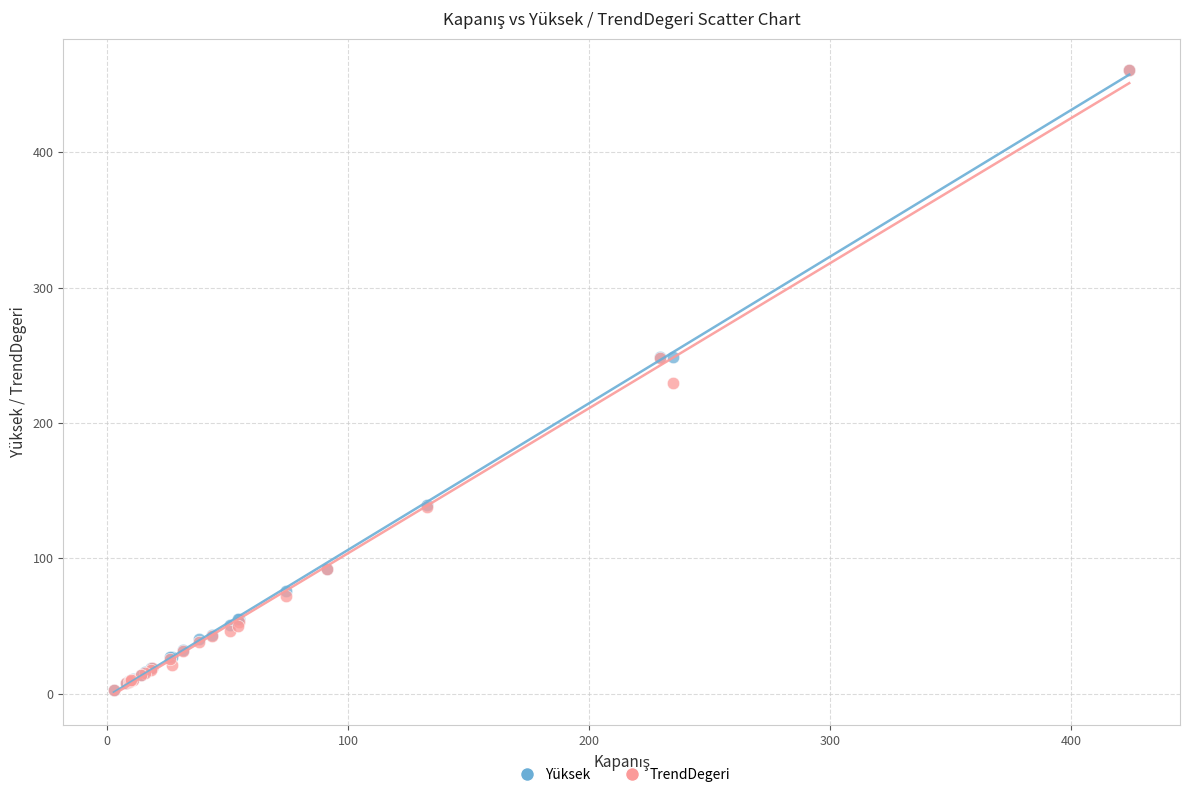

What are all the series names shown in the legend?

Yüksek, TrendDegeri